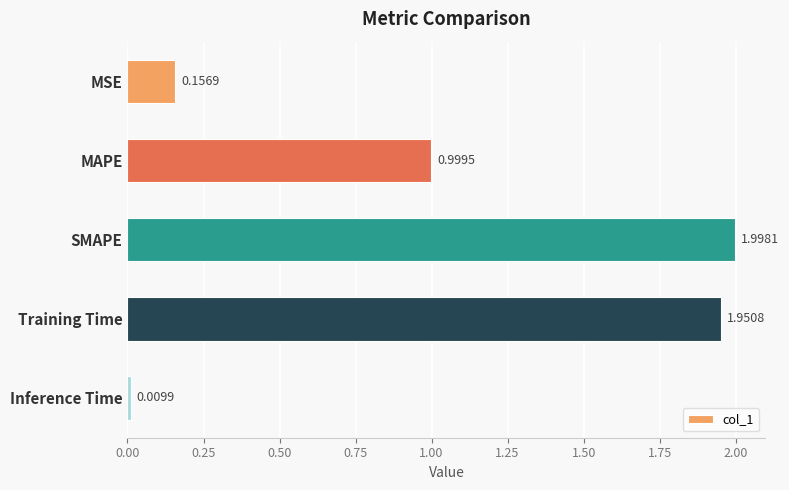

What is the difference between the values at Training Time and MAPE?

1.0